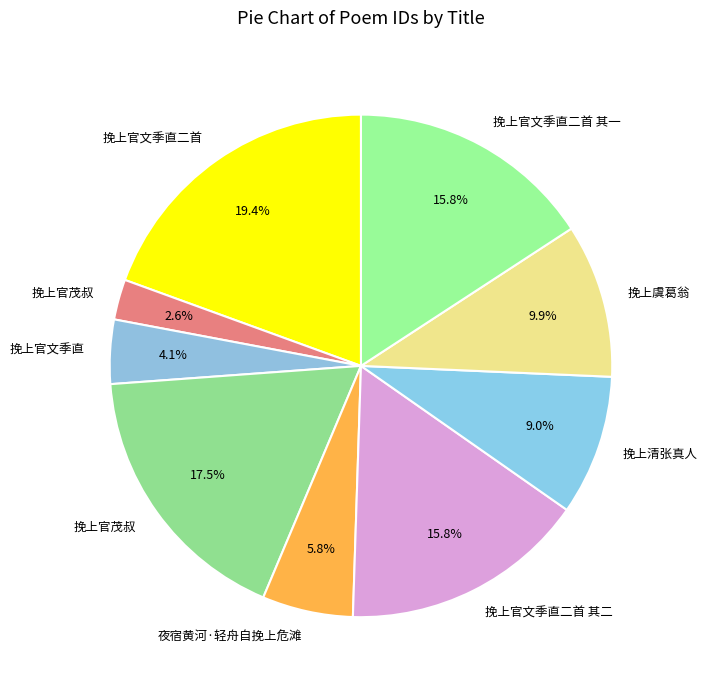

How many slices are in this pie chart?

9